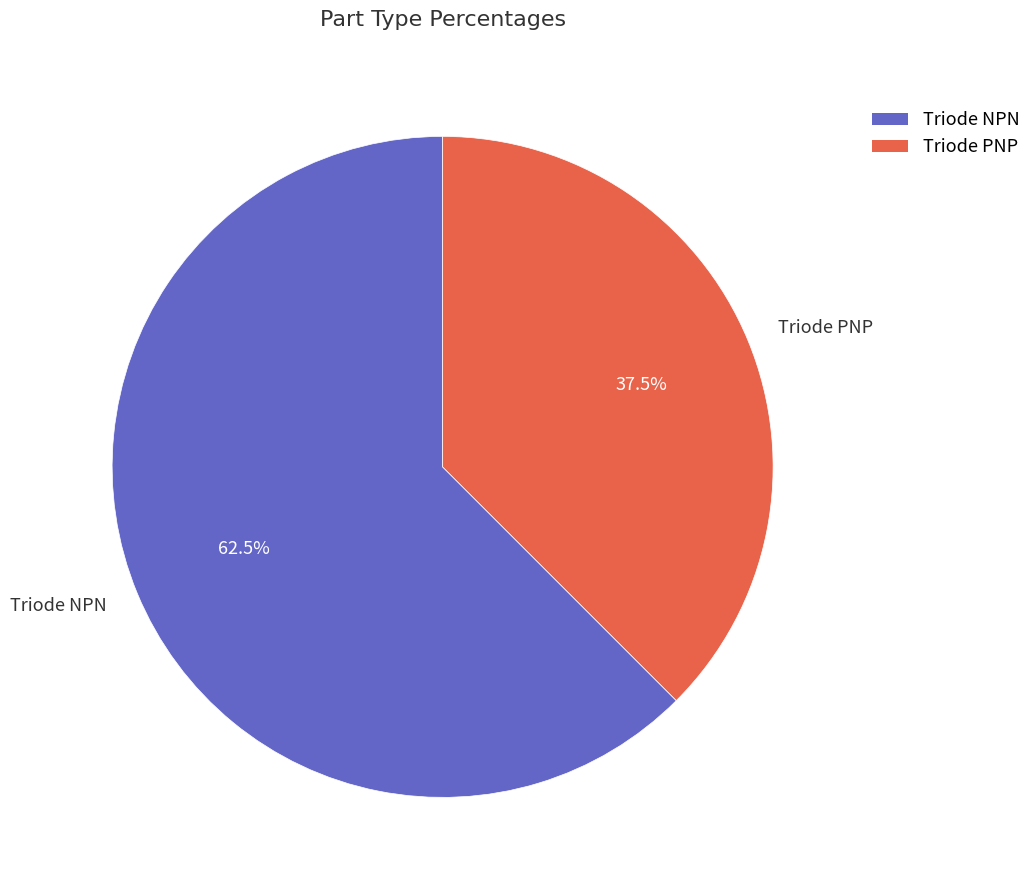

Is there a majority slice in this chart?

Yes